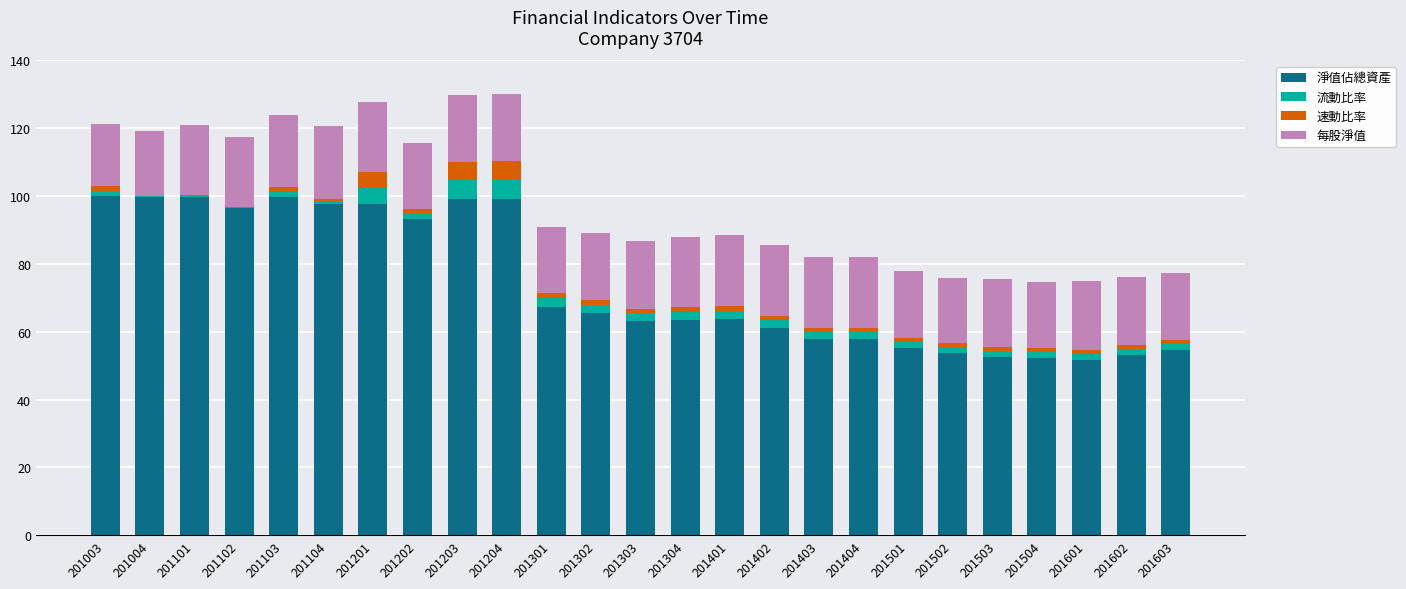

The value of 淨值佔總資產 at 201501 is 55.1. True or false?

True